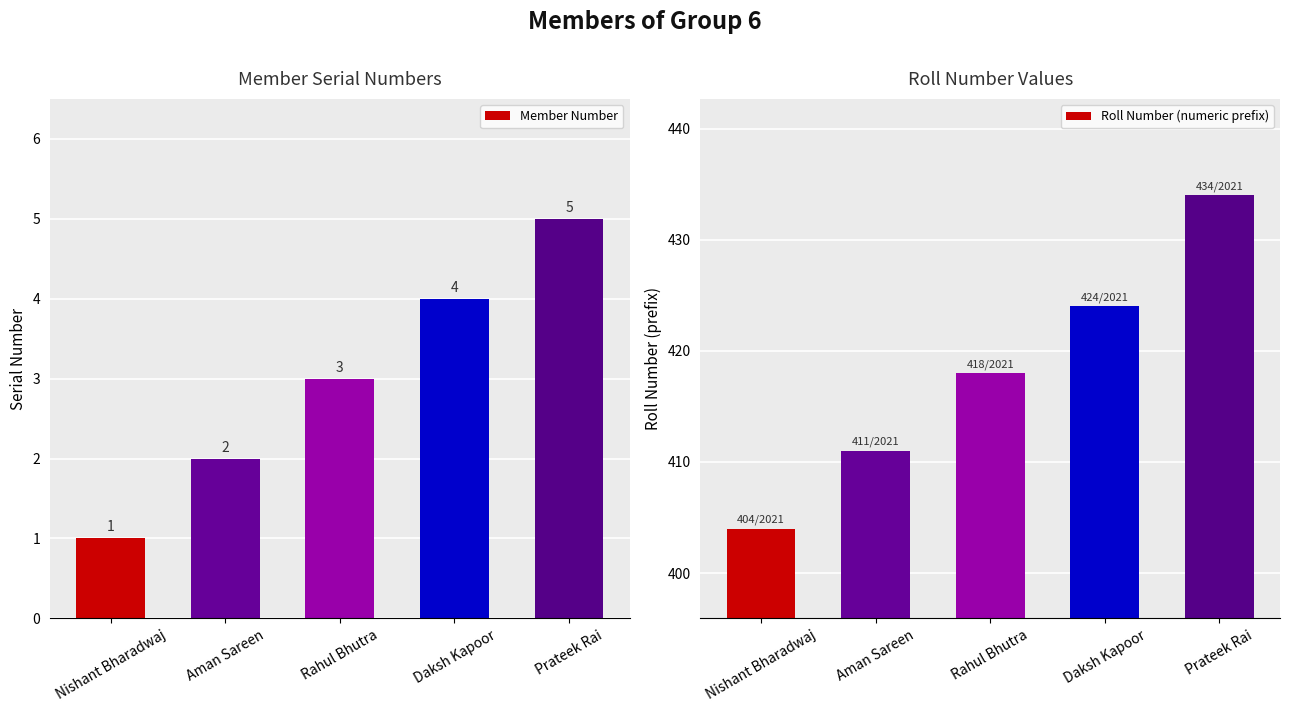

Reading left to right, transcribe all the data shown in this chart.

Member Number: Nishant Bharadwaj=1	Aman Sareen=2	Rahul Bhutra=3	Daksh Kapoor=4	Prateek Rai=5
Roll Number (numeric prefix): Nishant Bharadwaj=404	Aman Sareen=411	Rahul Bhutra=418	Daksh Kapoor=424	Prateek Rai=434